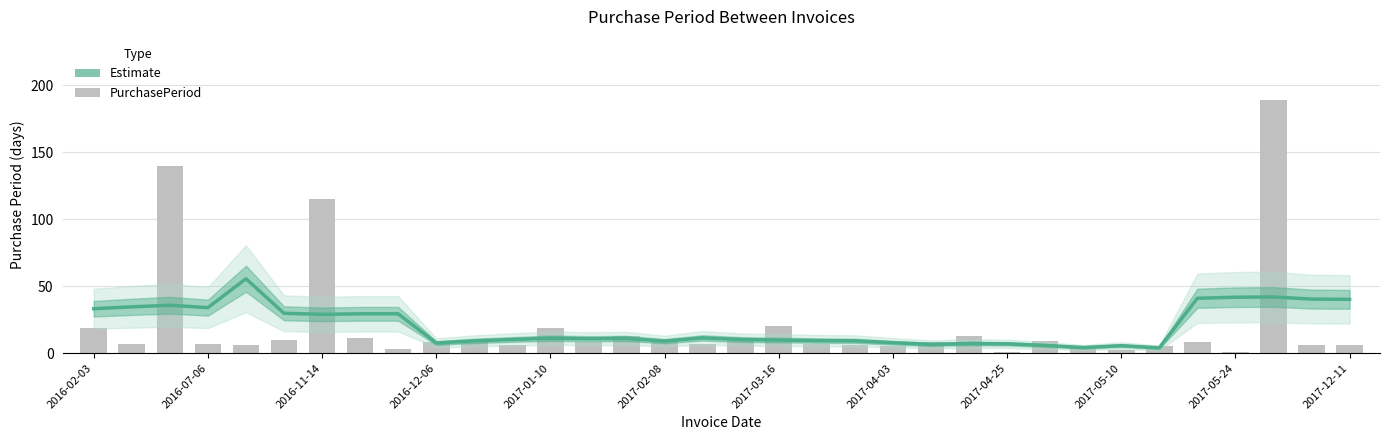

Is it true that Estimate equals 67.3 at 2017-05-24?

False